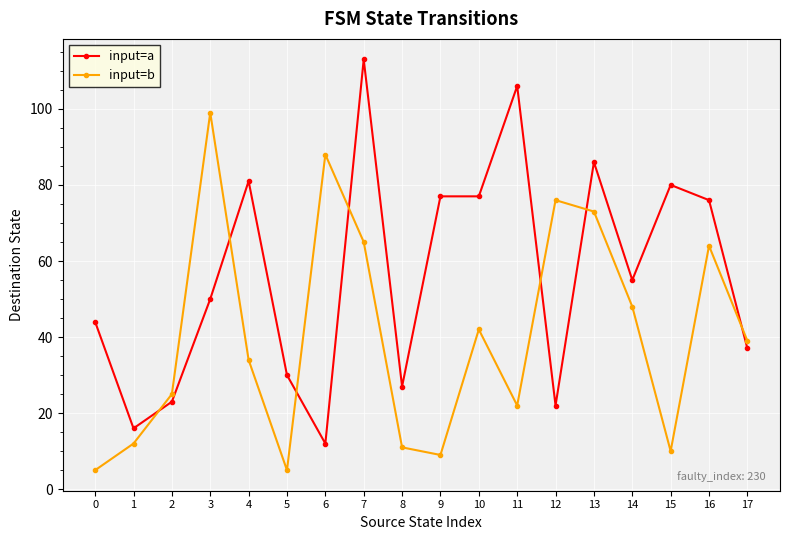

What is the difference between the input=a values at 5 and 7?

83